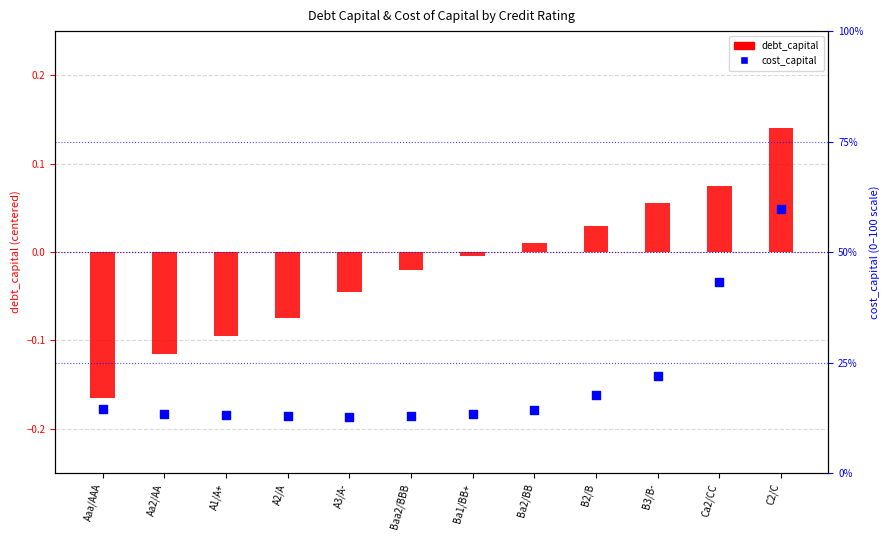

Which series has the largest total across all categories?

cost_capital (percentile)